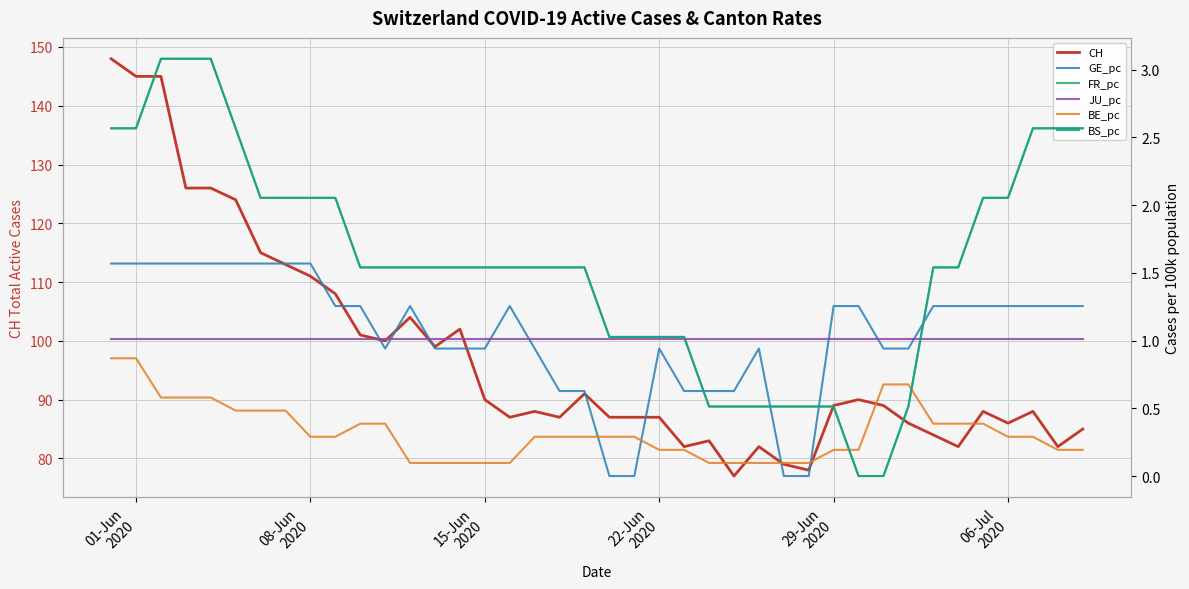

What is the highest value of the CH series?

148